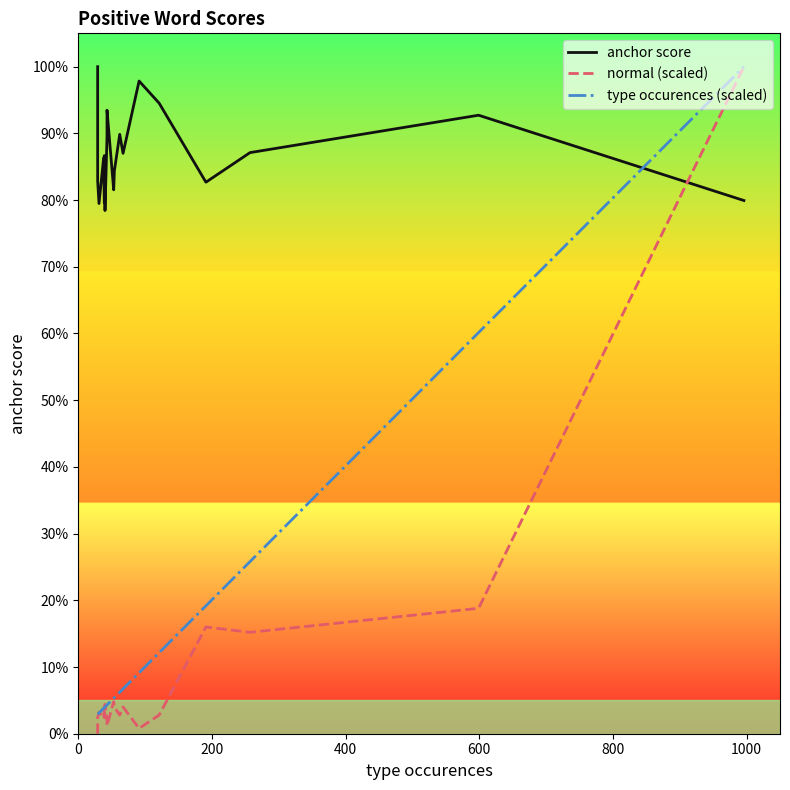

How many interior local valleys does the anchor score series have?

6